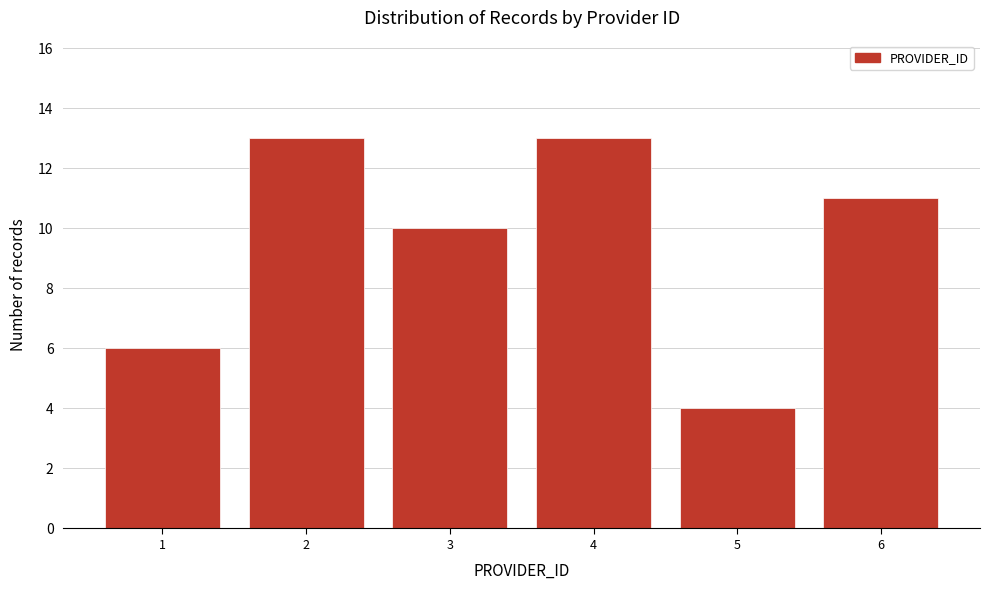

Reading left to right, list all the values displayed in this chart.

6	13	10	13	4	11